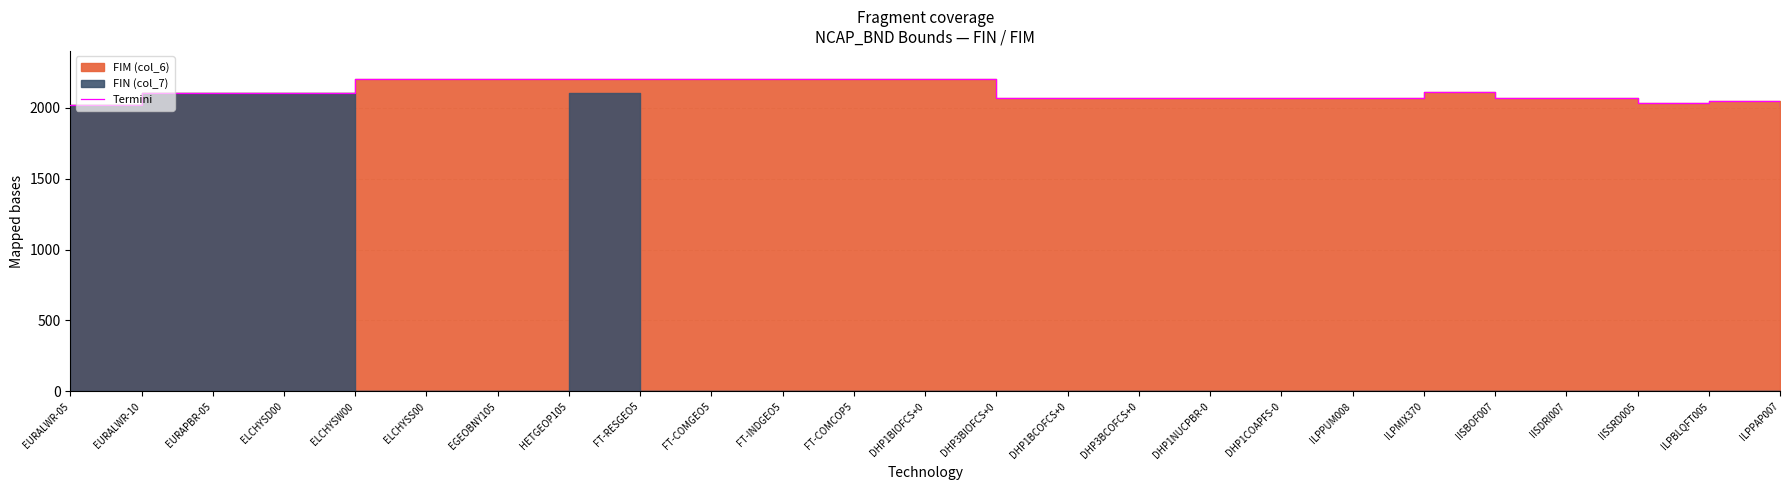

How many points are lower than both their immediate neighbors (excluding endpoints)?

1